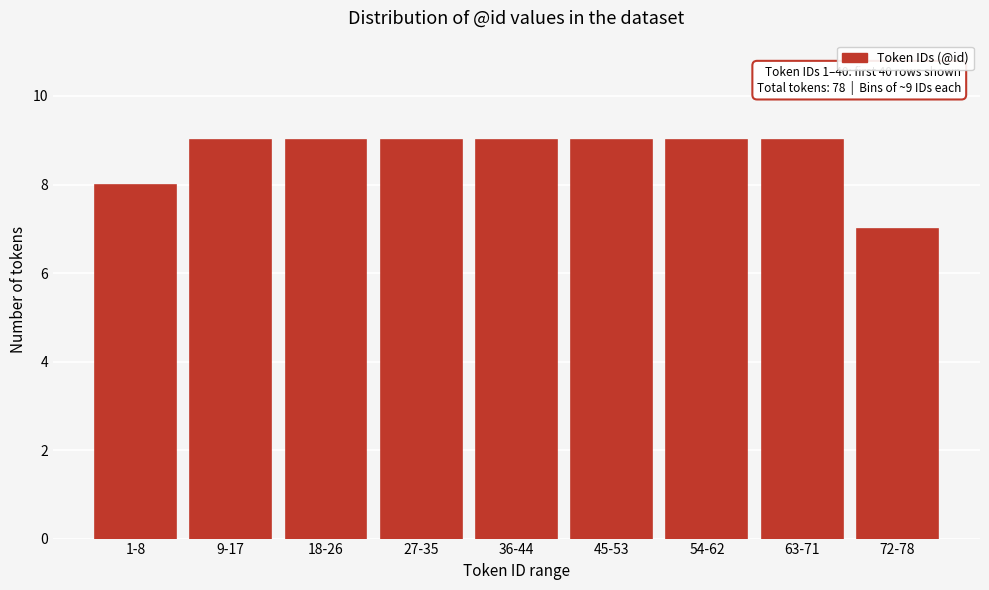

Reading left to right, extract all data points from this chart.

8	9	9	9	9	9	9	9	7